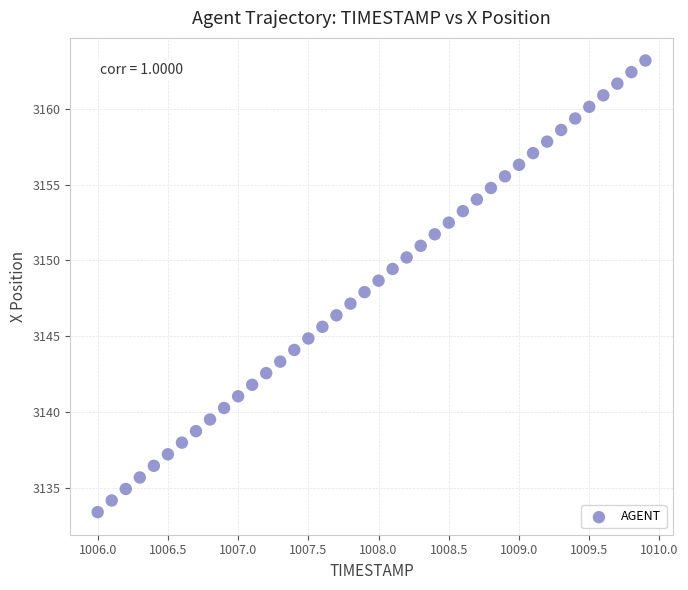

What is the range of Y values (max minus min)?

29.8